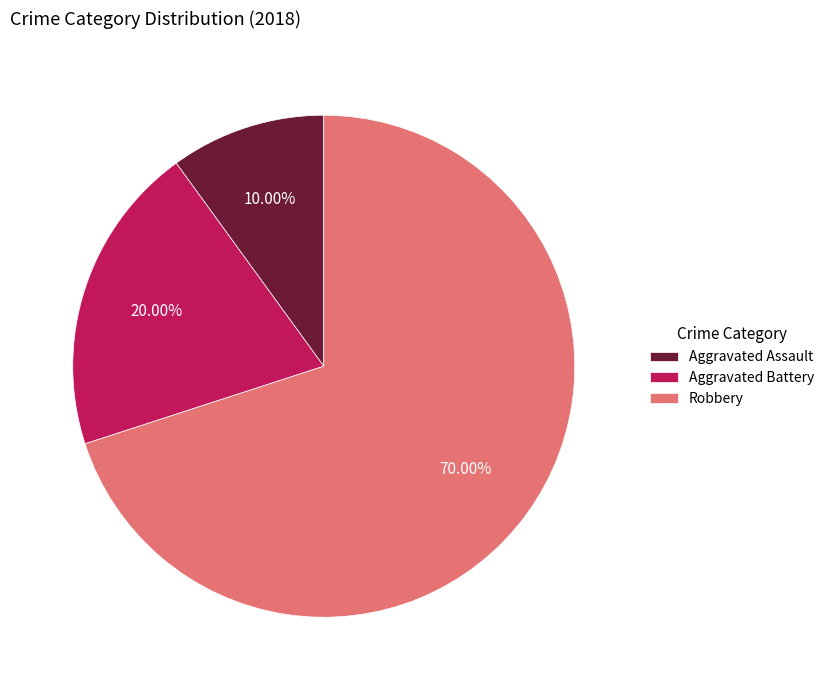

To the nearest percent, what is the average slice percentage?

33%